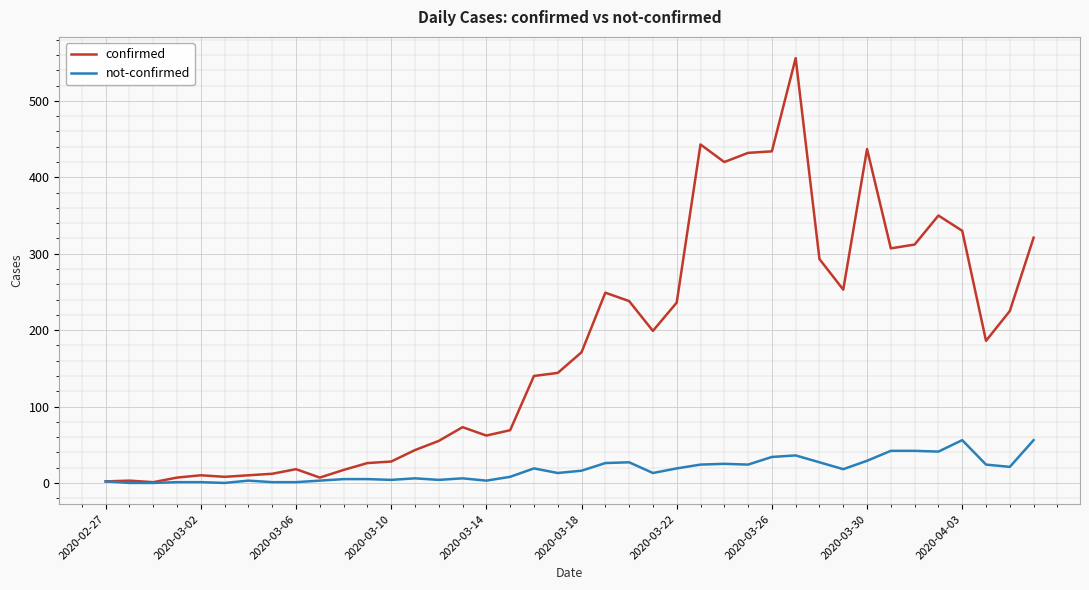

List the series in order of their peak value, highest first.

confirmed, not-confirmed